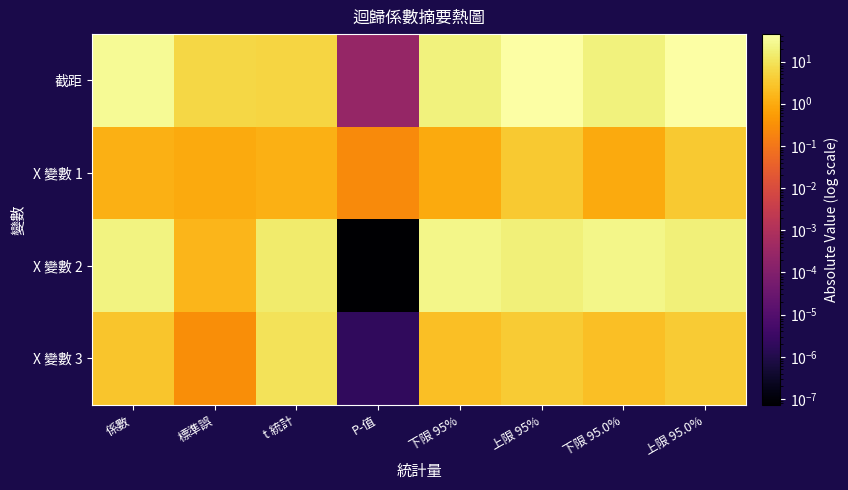

How many distinct data groups are displayed?

4